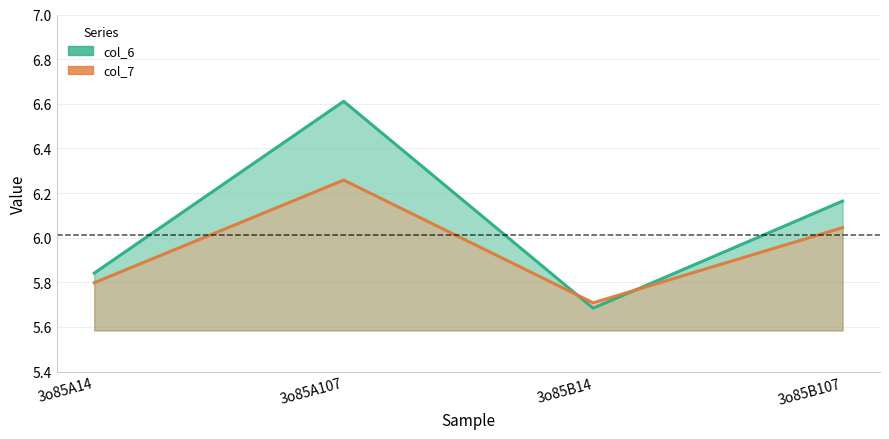

After their last crossing, which series has the higher values: col_6 or col_7?

col_6